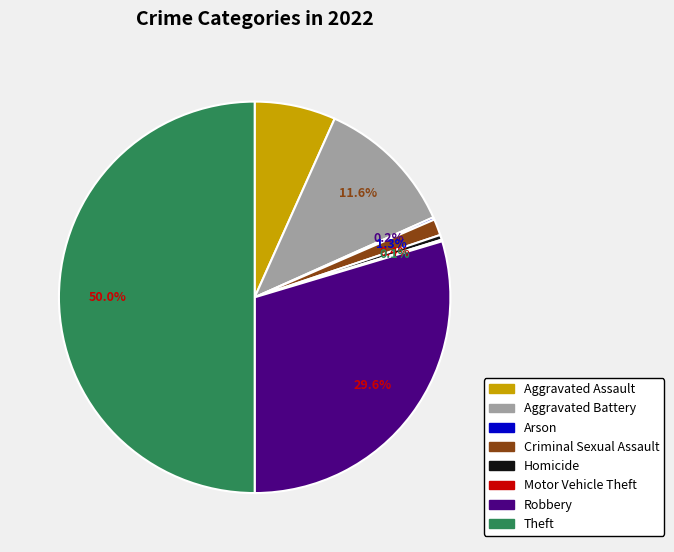

Which category has the biggest portion of the pie?

Theft